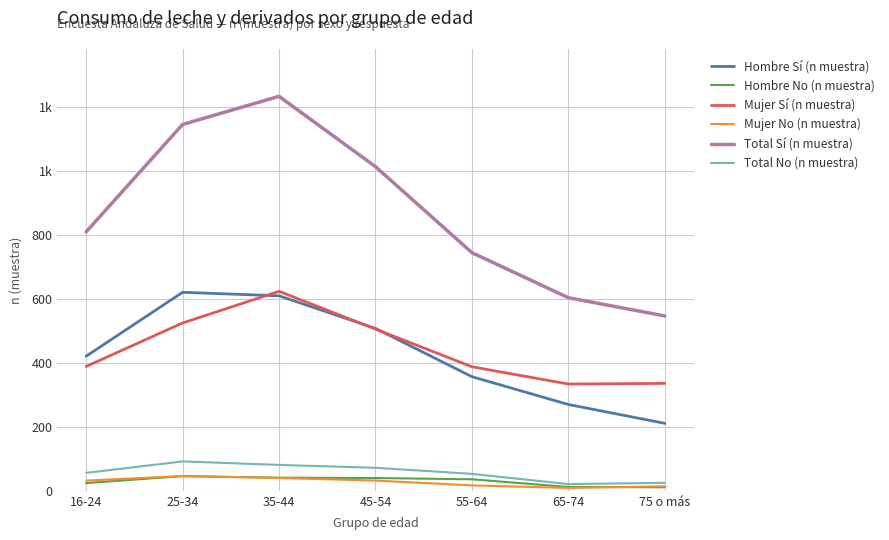

Reading left to right, transcribe all the data shown in this chart.

Hombre Sí (n muestra): 421	621	610	508	357	270	211
Hombre No (n muestra): 24	46	41	40	36	12	11
Mujer Sí (n muestra): 389	525	624	506	388	334	336
Mujer No (n muestra): 32	46	40	32	17	9	14
Total Sí (n muestra): 810	1146	1234	1014	745	604	547
Total No (n muestra): 56	92	81	72	53	21	25